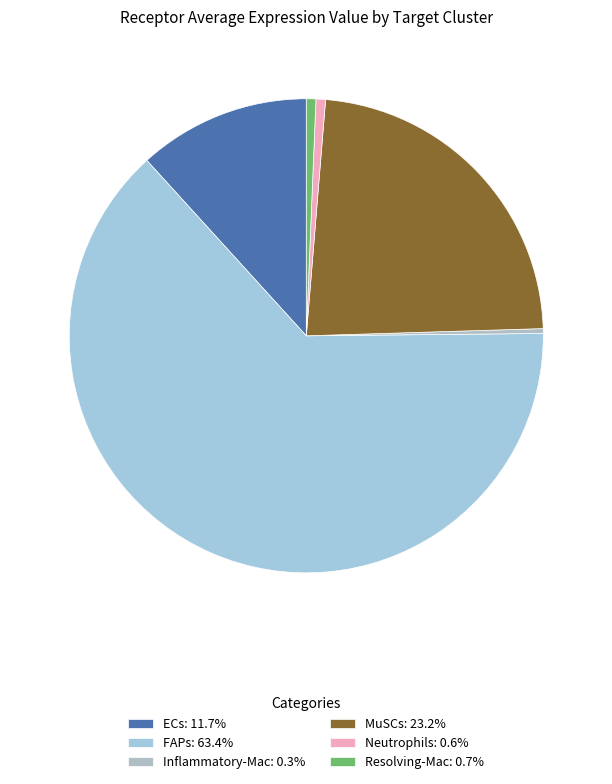

Do ECs and MuSCs together represent more than half of the pie?

No